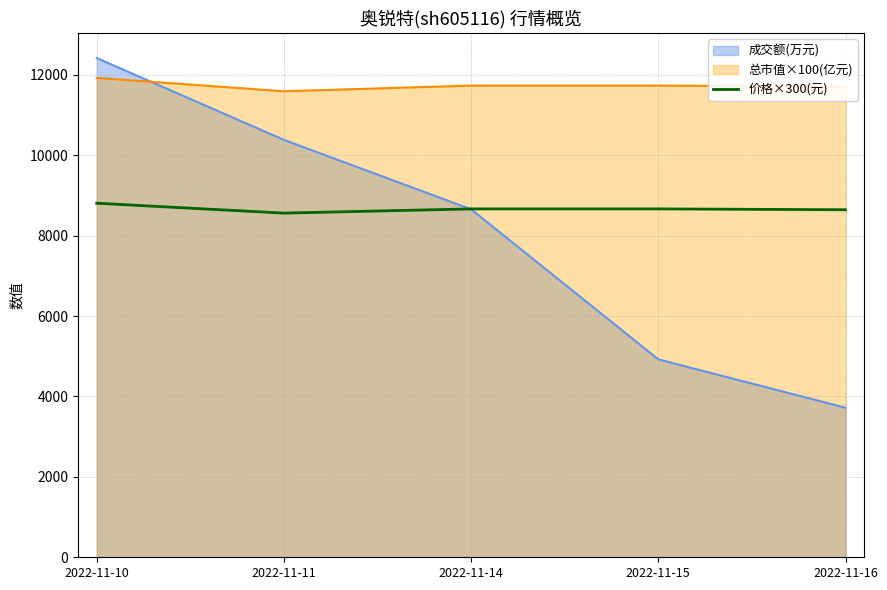

Rank the series by their average value, from lowest to highest.

成交额(万元), 价格×300(元), 总市值×100(亿元)